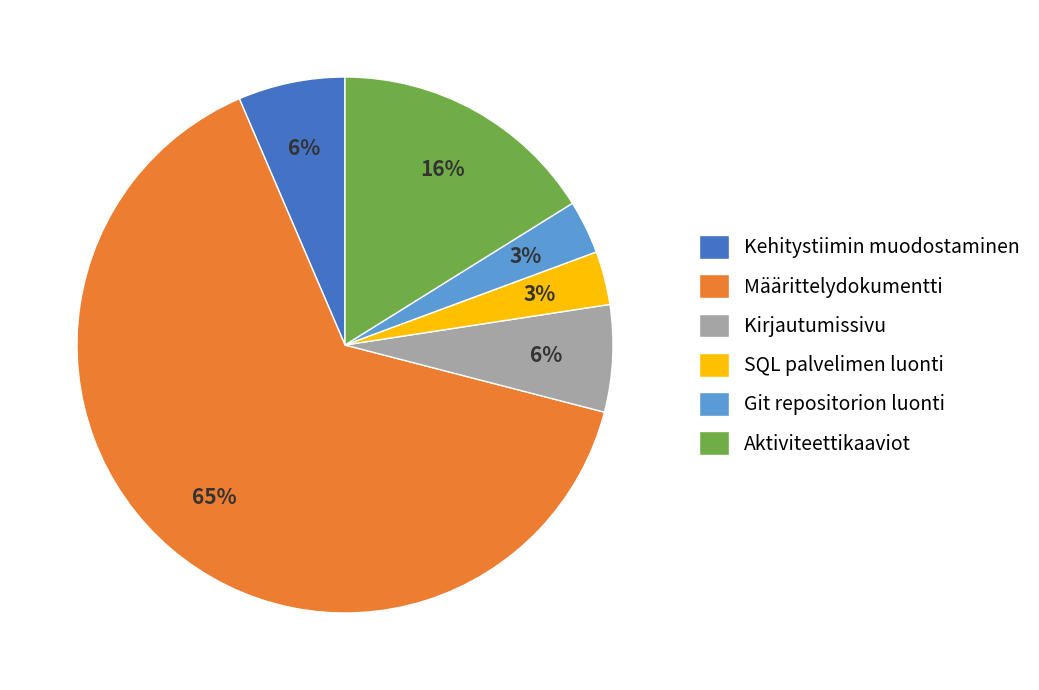

Is the sum of Määrittelydokumentti and Aktiviteettikaaviot greater than half?

Yes